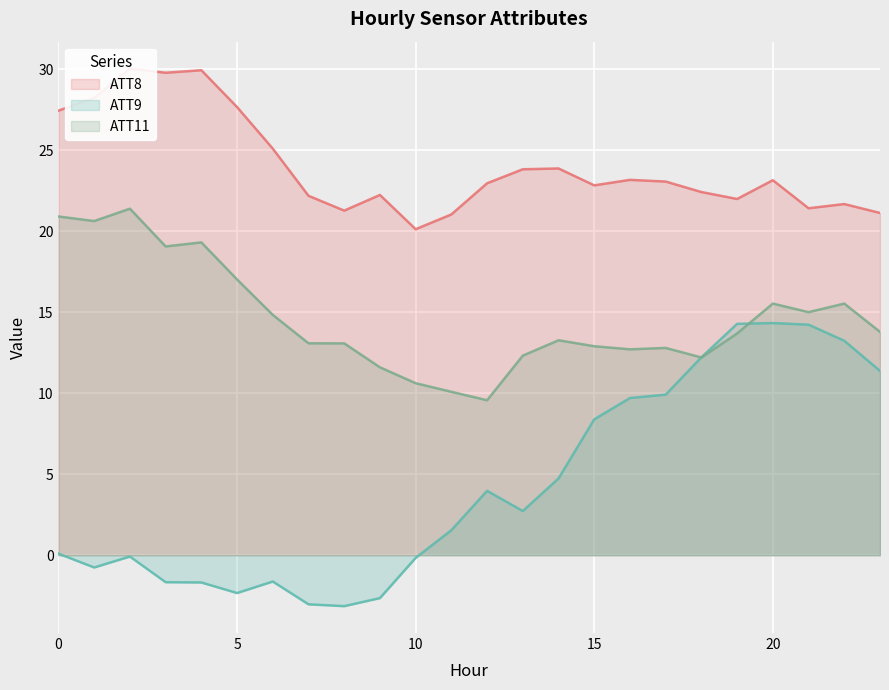

Which series changed the most between 13 and 22?

ATT9